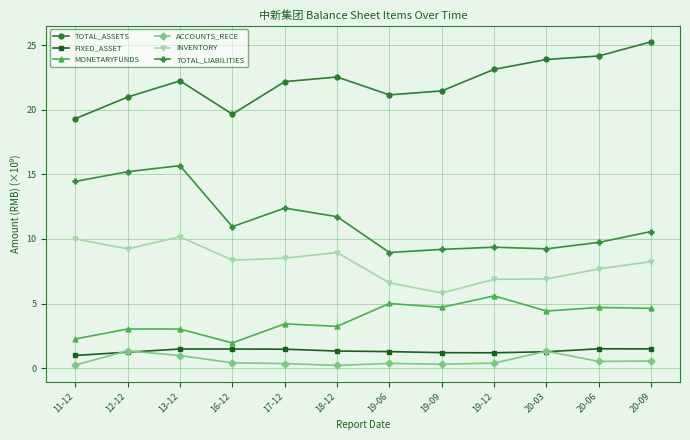

At which category does the chart reach its peak across all series?

20-09